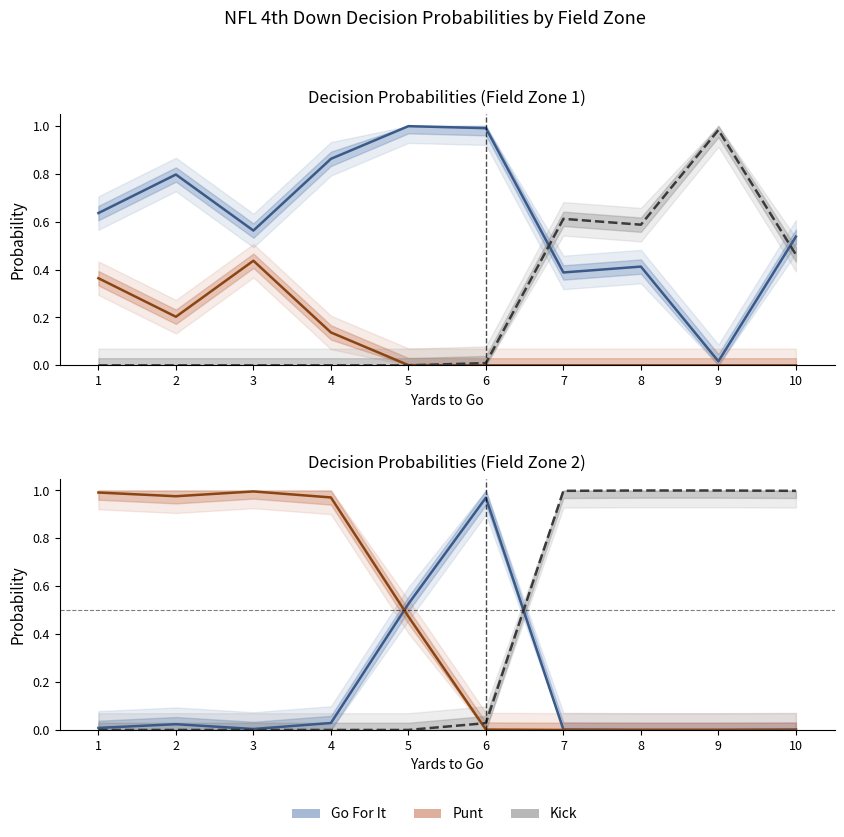

Where do Go For It and Punt first cross each other?

4 and 5